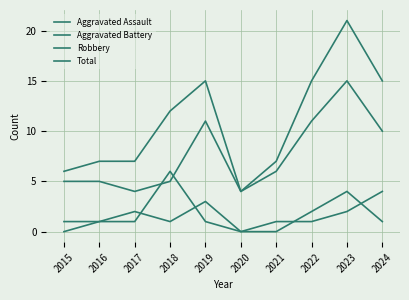

Does the chart have visible grid lines?

Yes